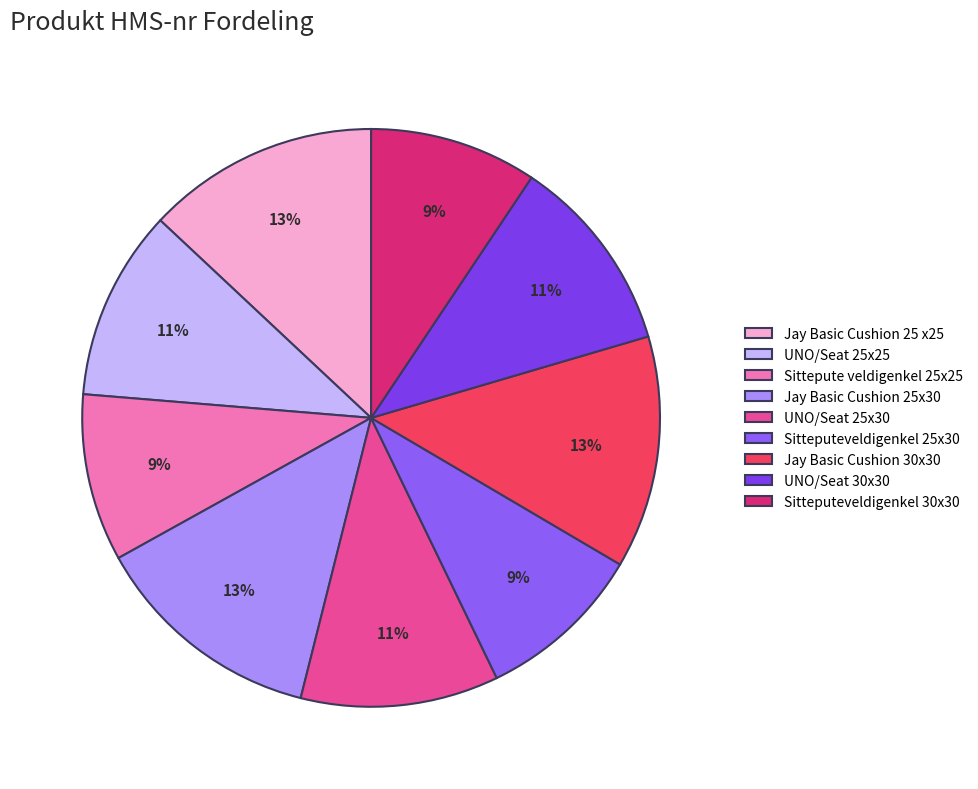

Does any single category account for the majority?

No